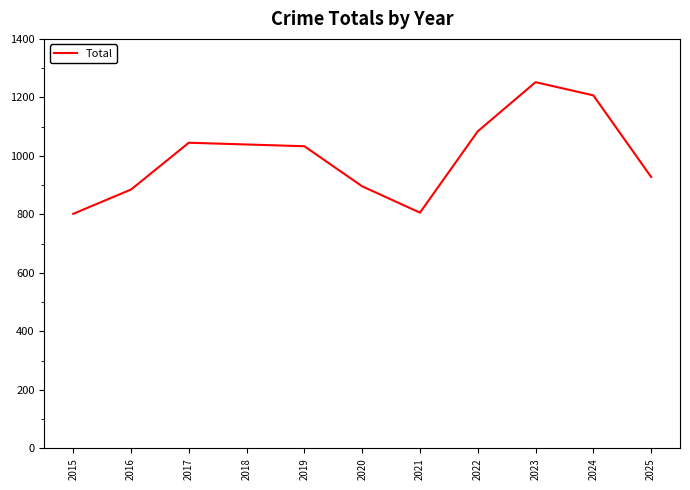

The value at 2022 is 277. True or false?

False